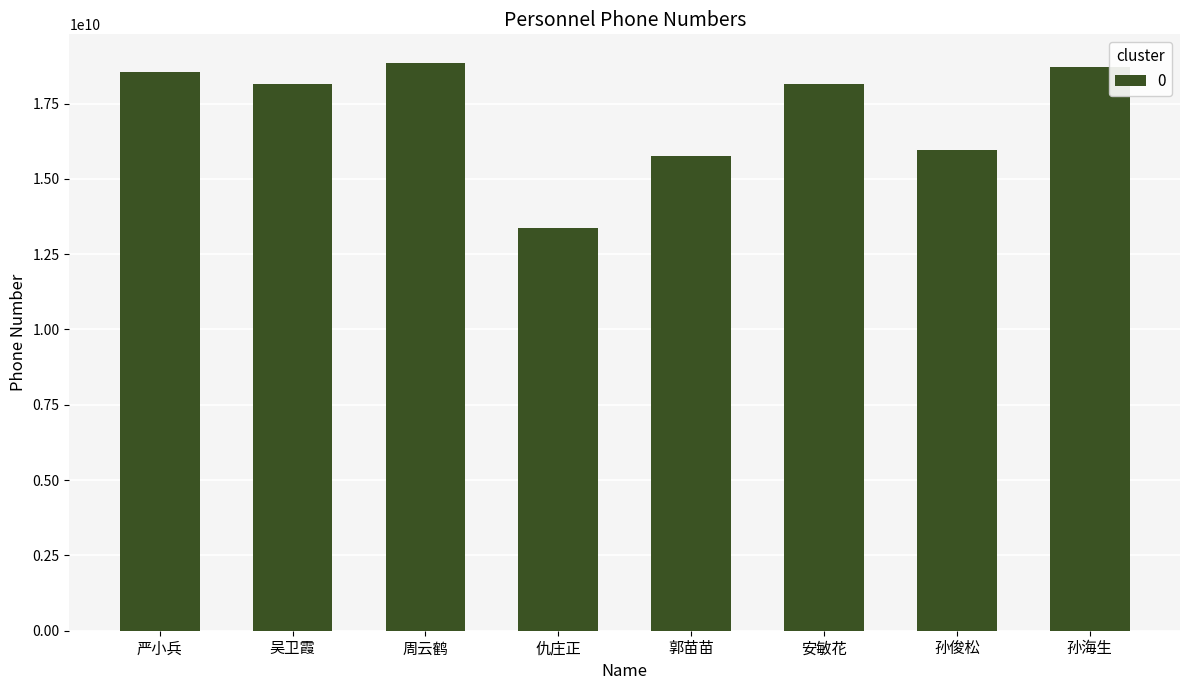

What is the value of the 2nd bar from the left?

18154129243